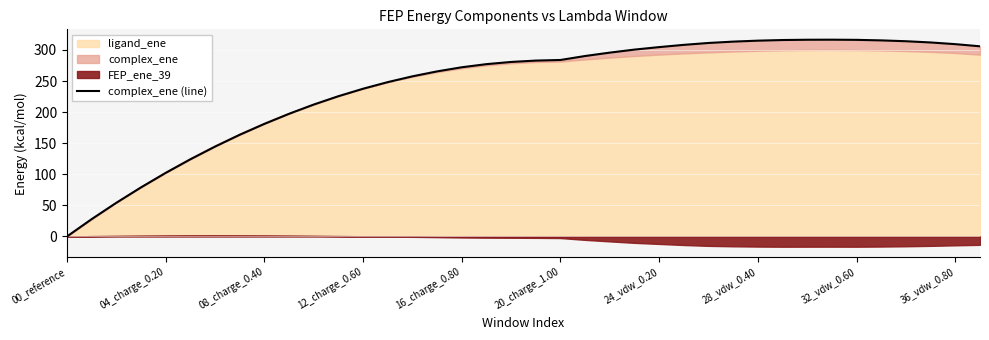

At which label does the data first exceed 282?

19